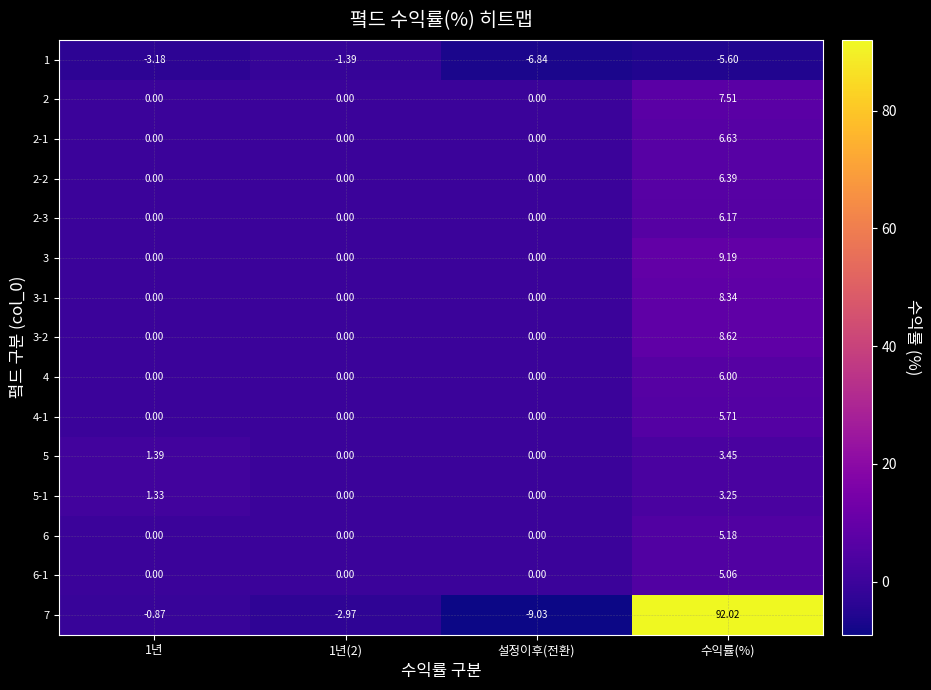

Is the value of 6 at 수익률(%) greater than the value of 1 at 1년?

Yes